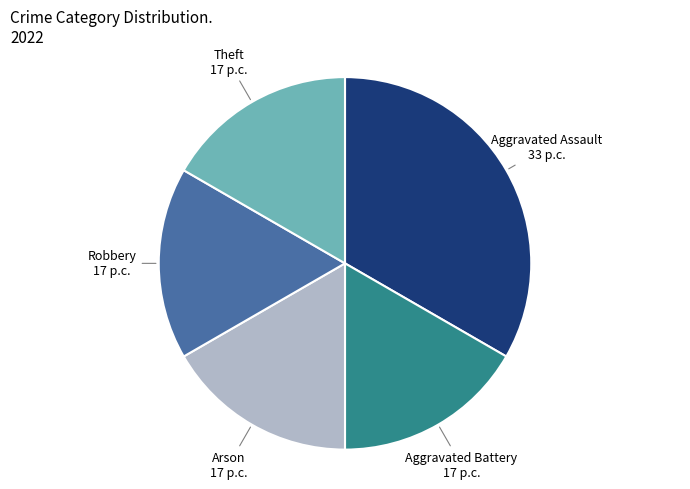

How many slices are in this pie chart?

5